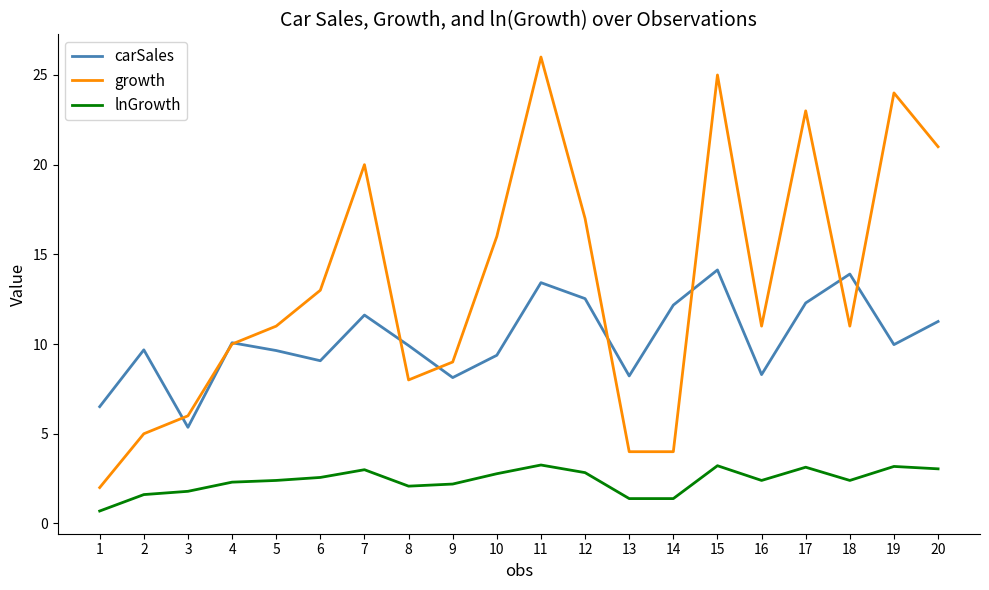

Where is carSales nearest to the value 9?

6